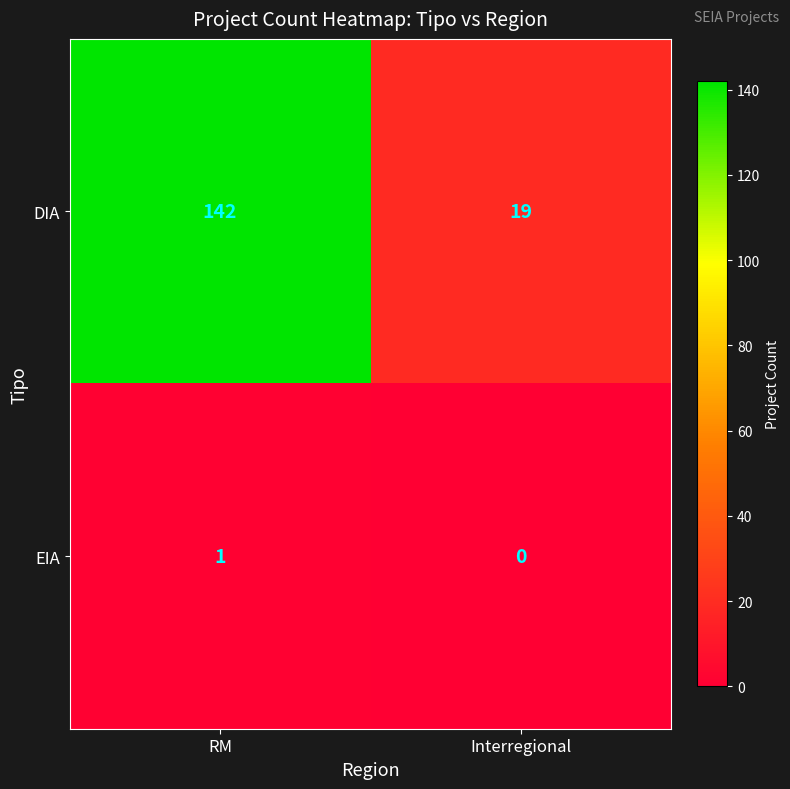

The DIA series shows 19 at Interregional. True or false?

True